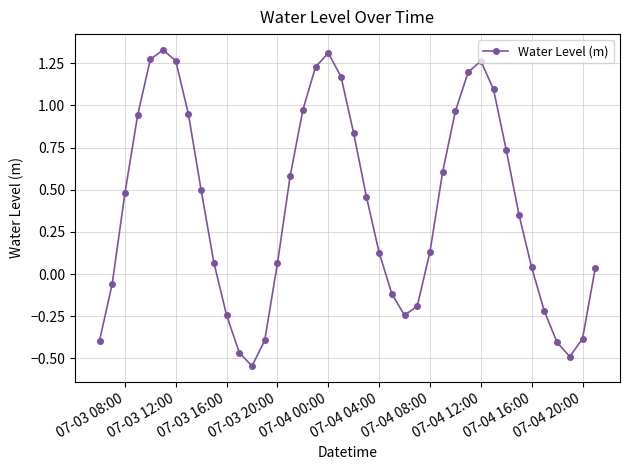

What is the difference between the maximum and second lowest values?

1.8